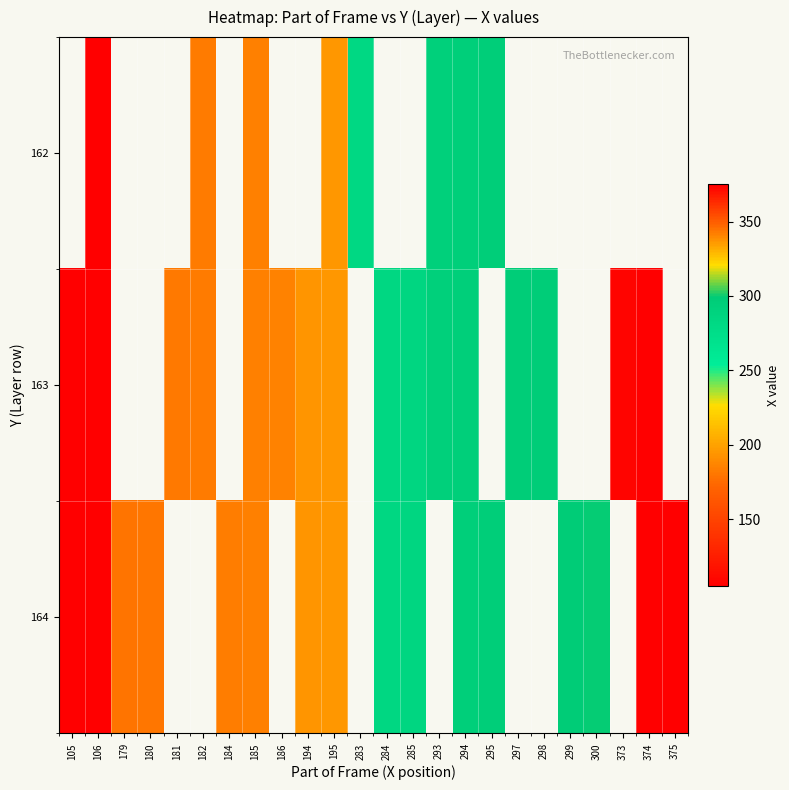

How many values in the 164 series are below 284?

8